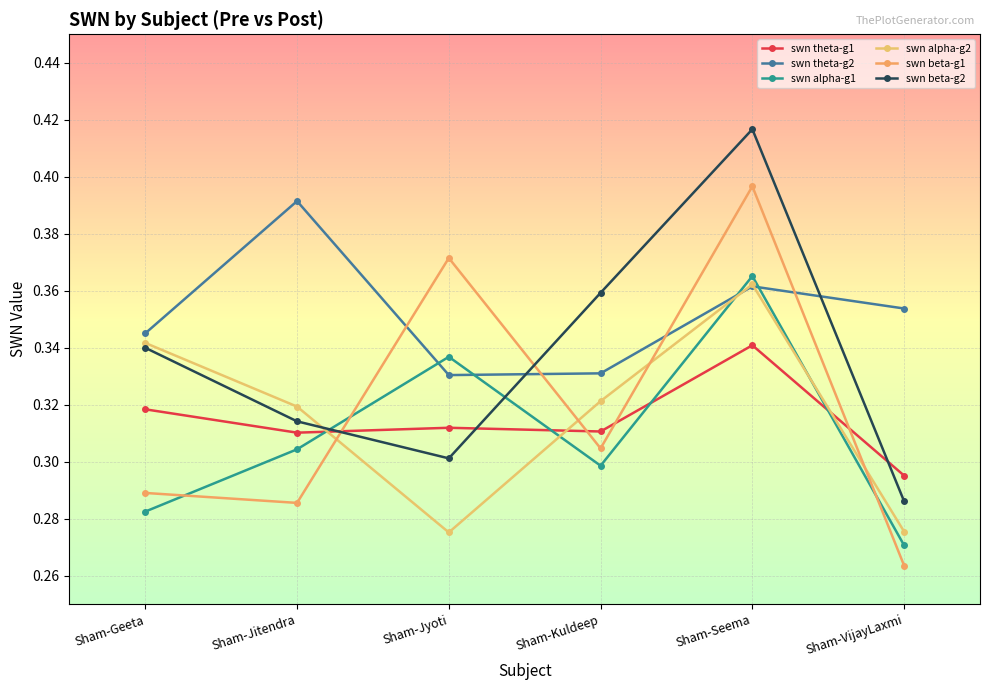

True or false: swn theta-g1 and swn theta-g2 cross at least once.

False